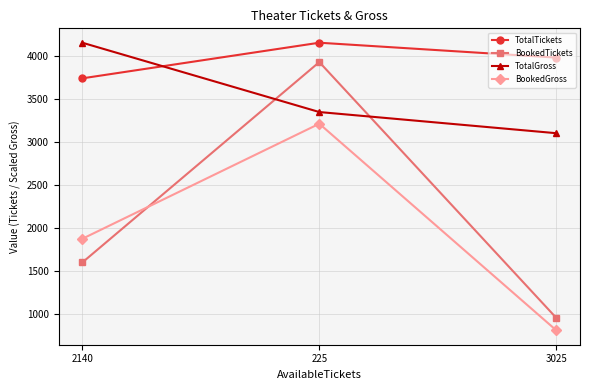

Reading left to right, list all the values displayed in this chart.

TotalTickets: 3744.0	4158.0	3985.0
BookedTickets: 1604.0	3933.0	960.0
TotalGross: 4158.0	3352.4	3106.4
BookedGross: 1879.4	3216.5	815.5